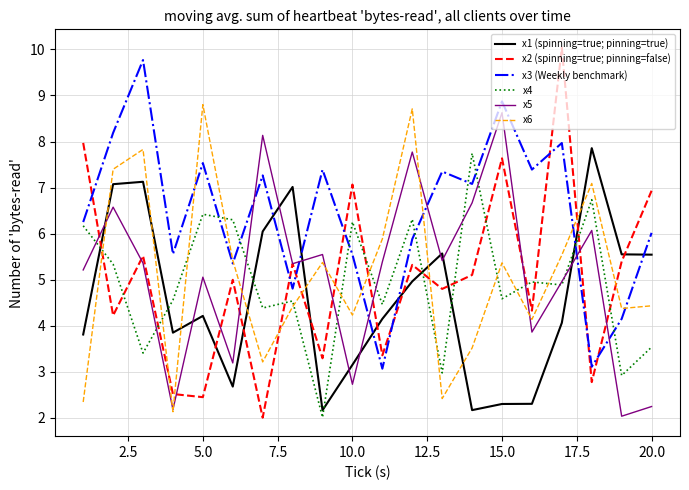

What is the difference between the second highest and minimum values in the x1 (spinning=true; pinning=true) series?

5.0